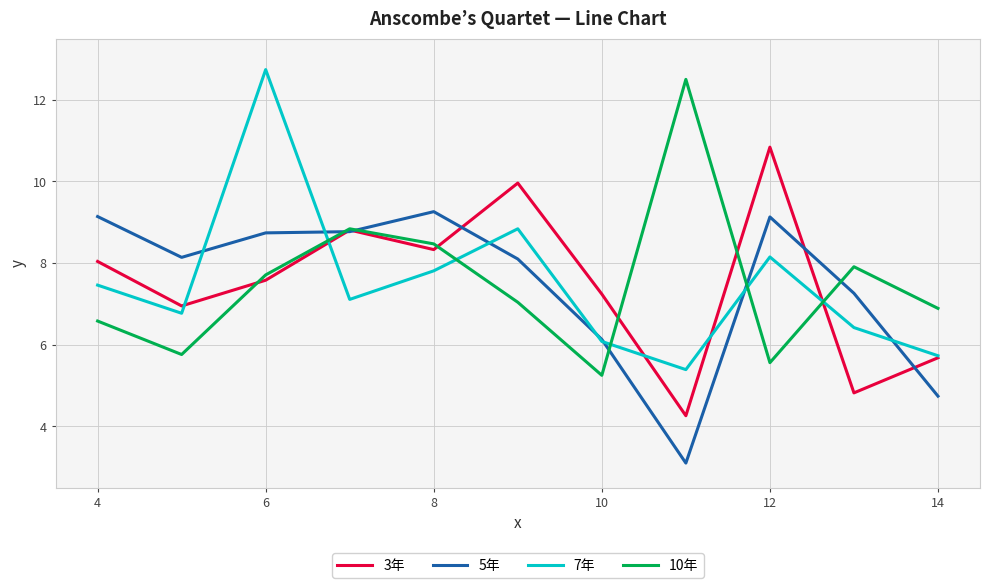

What is the minimum value for 3年?

4.3